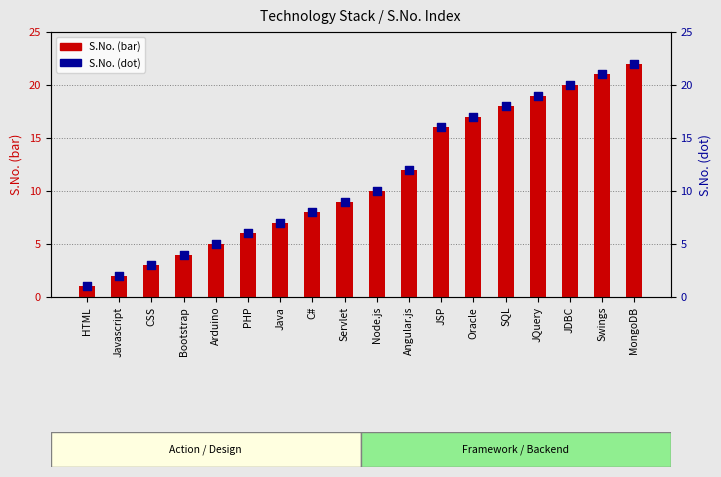

Which series reaches the minimum Y coordinate?

S.No. (bar)